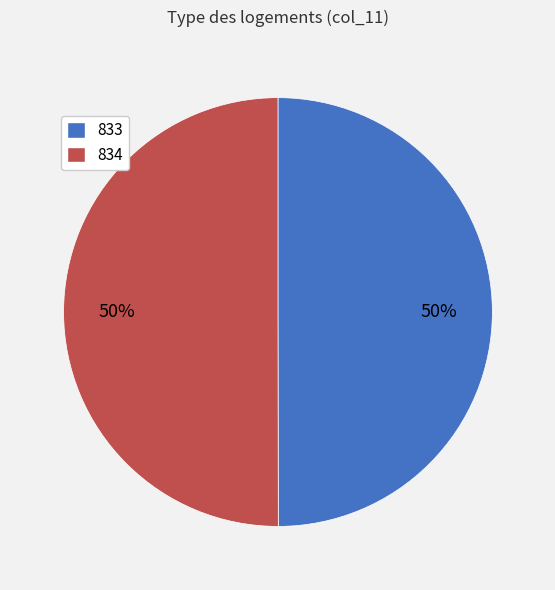

To the nearest percent, what is the combined percentage of 833 and 834?

100%